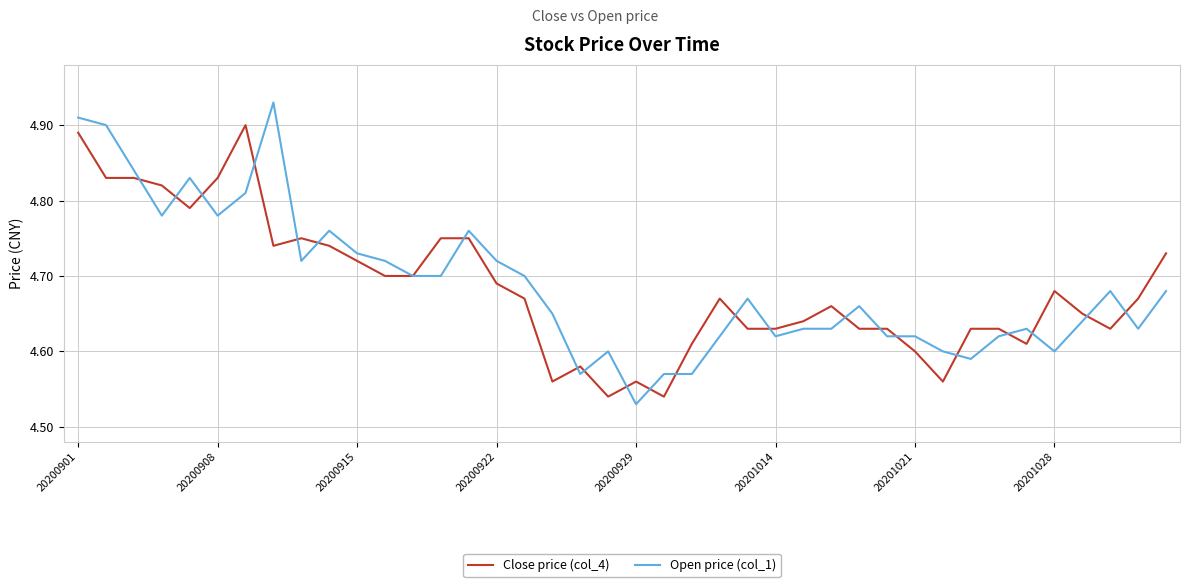

How many Close price (col_4) values are between 4 and 5?

40